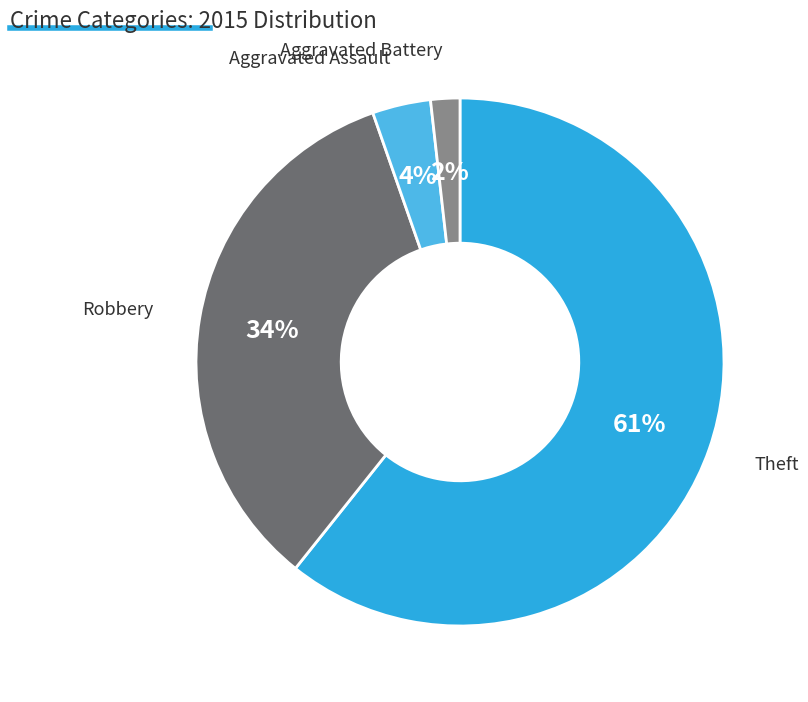

How many segments does this pie chart have?

4